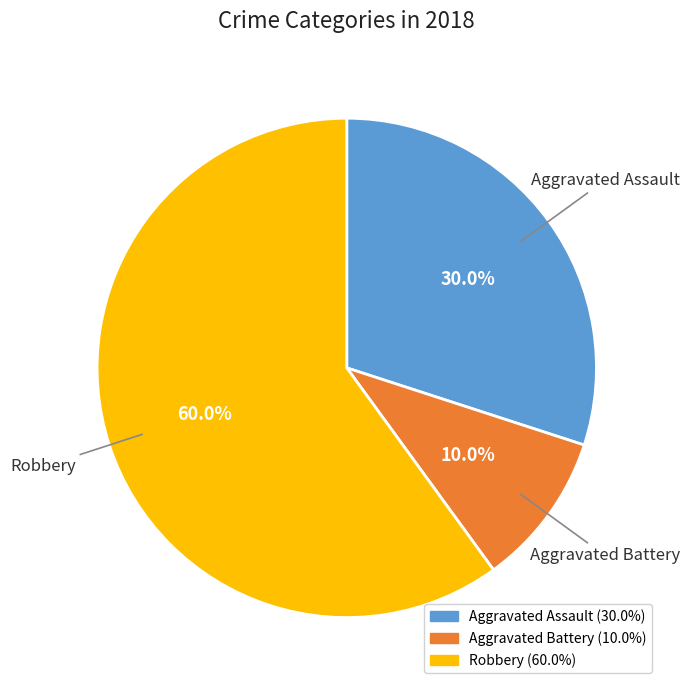

Approximately how many times larger is the value at Aggravated Assault compared to Aggravated Battery?

3.0